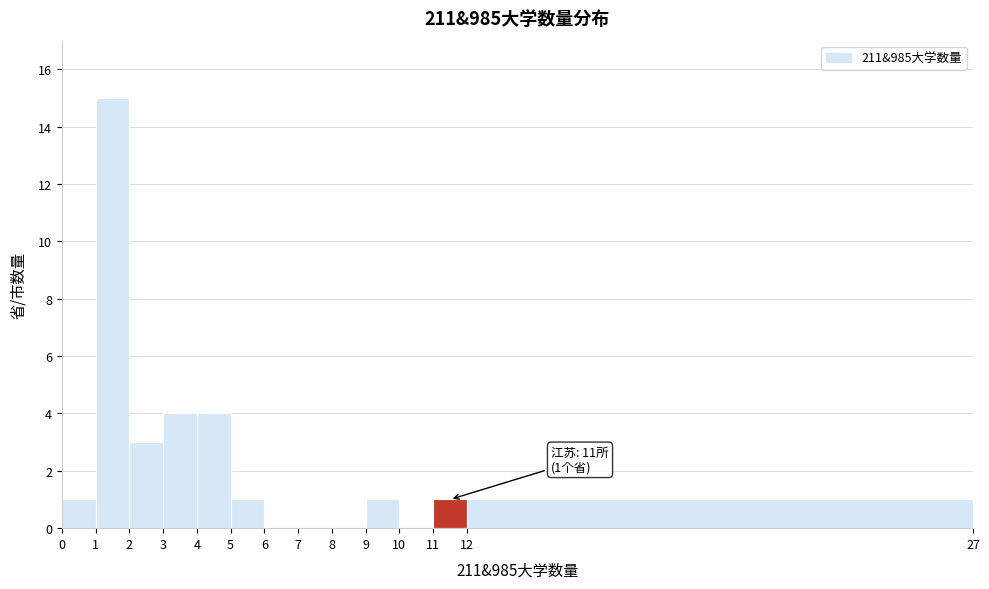

Over which range of the x-axis is the bar tallest?

1 to 2